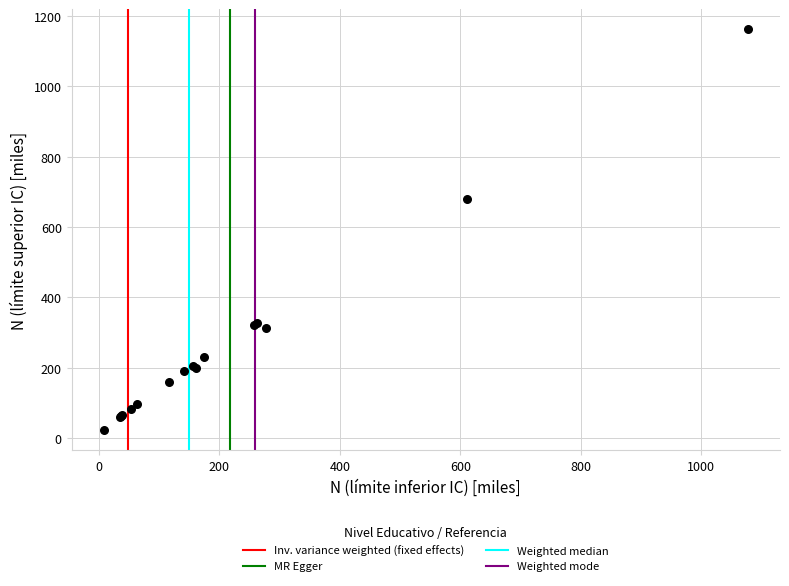

What Y value in the scatter plot is closest to 592?

681.0